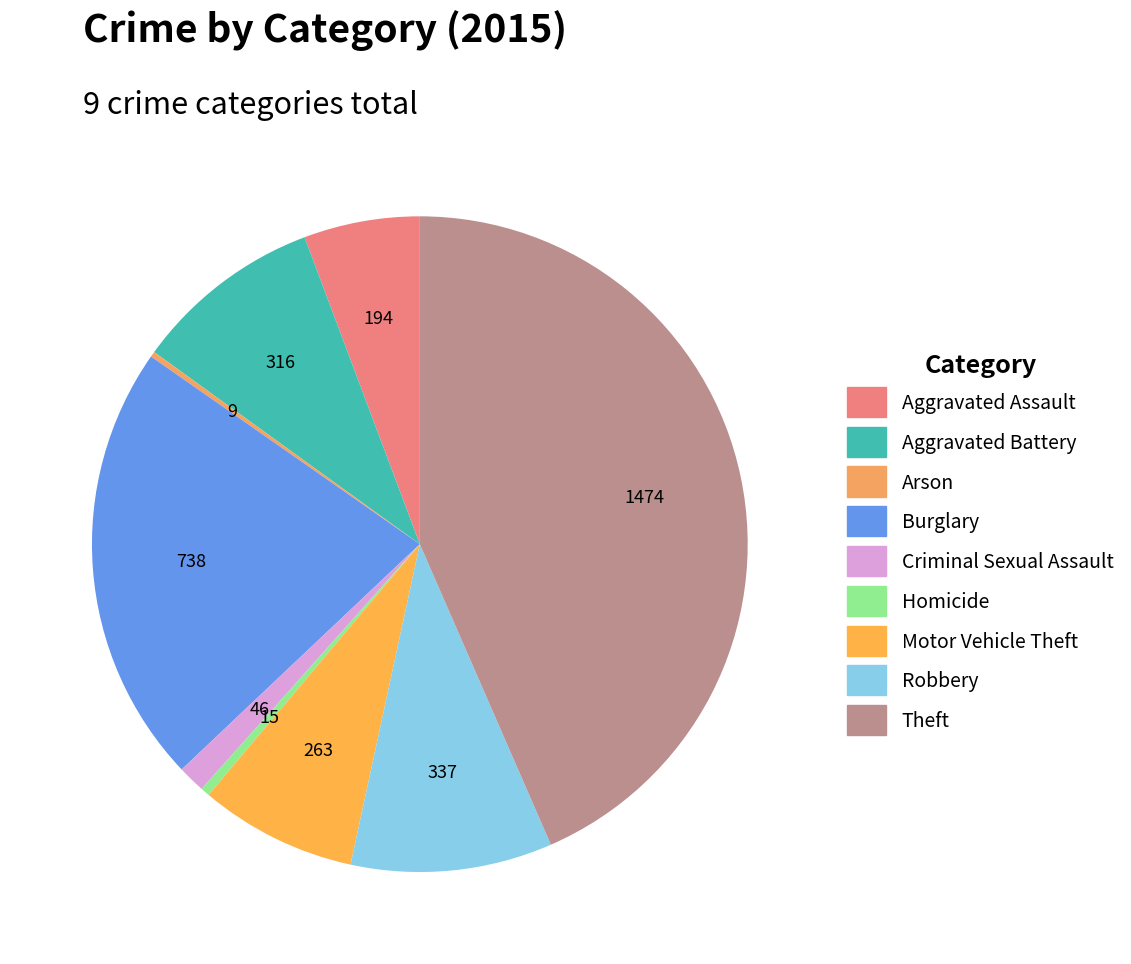

How many segments does this pie chart have?

9